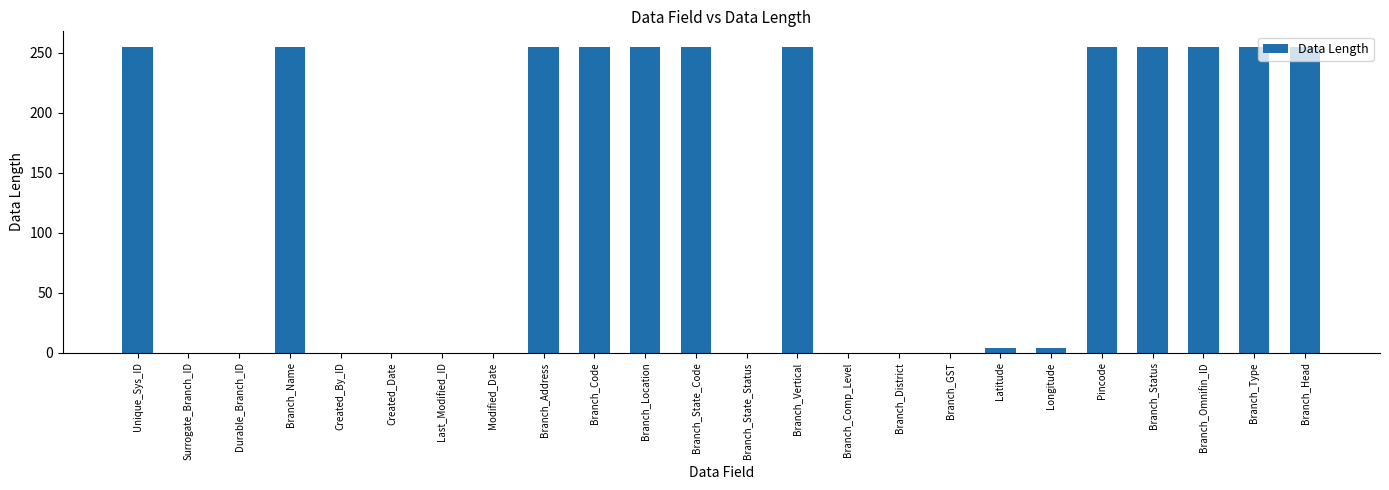

What value does the data have at Unique_Sys_ID?

255